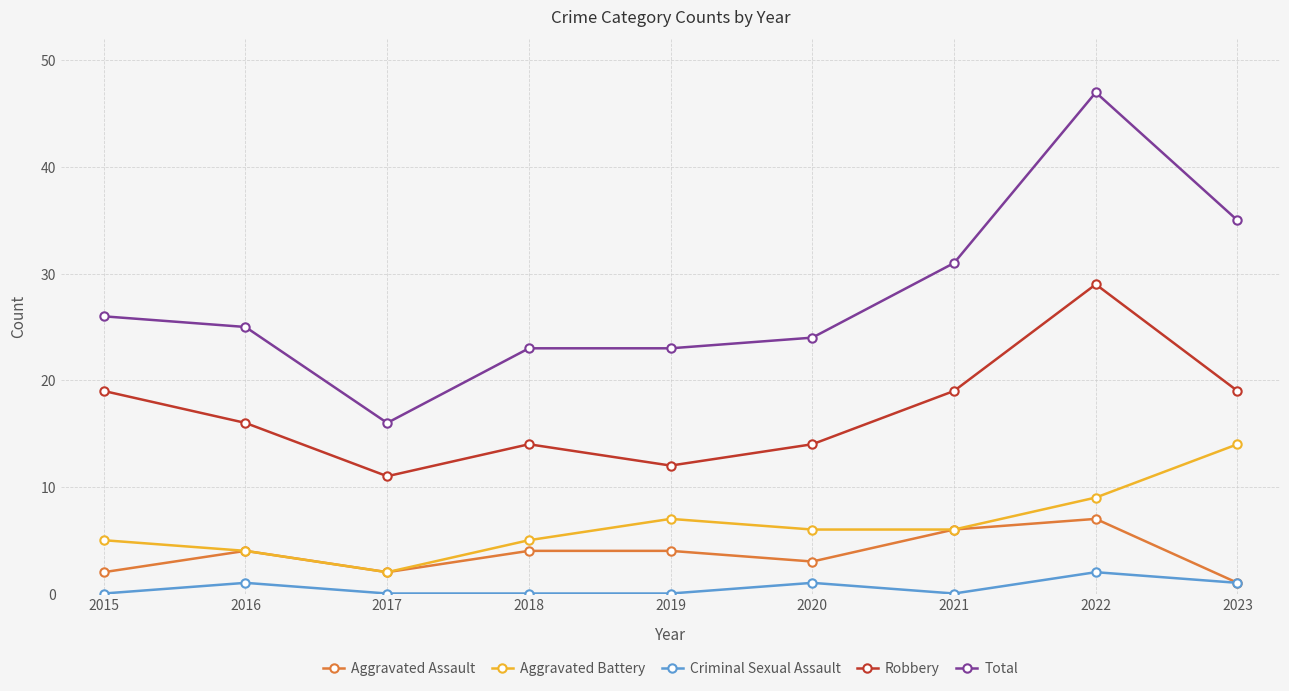

At which label does Aggravated Battery first exceed 6?

2019